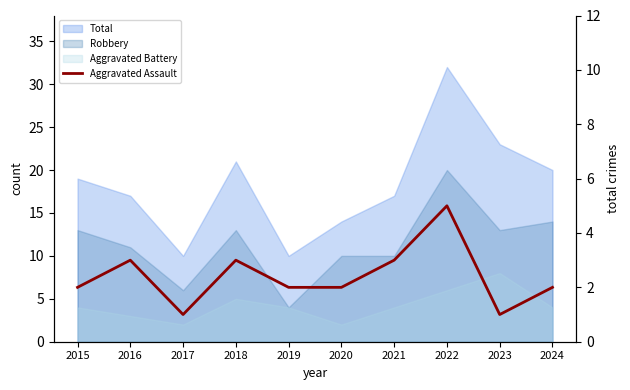

Which category has the lowest value across all series?

2017